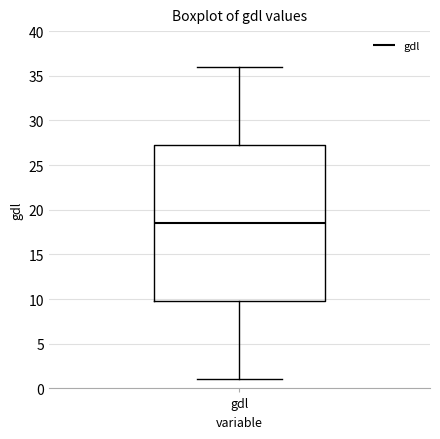

Where is the upper edge of the box for gdl on the y-axis? The values are not printed on the chart, so give them approximately, as read against the axis.

27.5